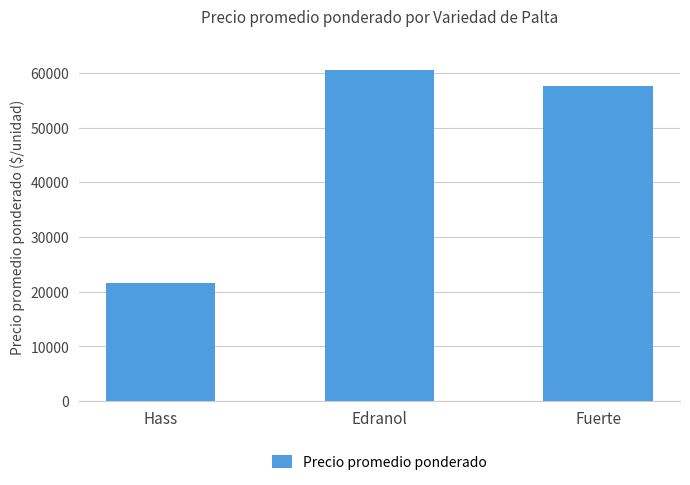

What is the difference between the second highest and minimum values?

35909